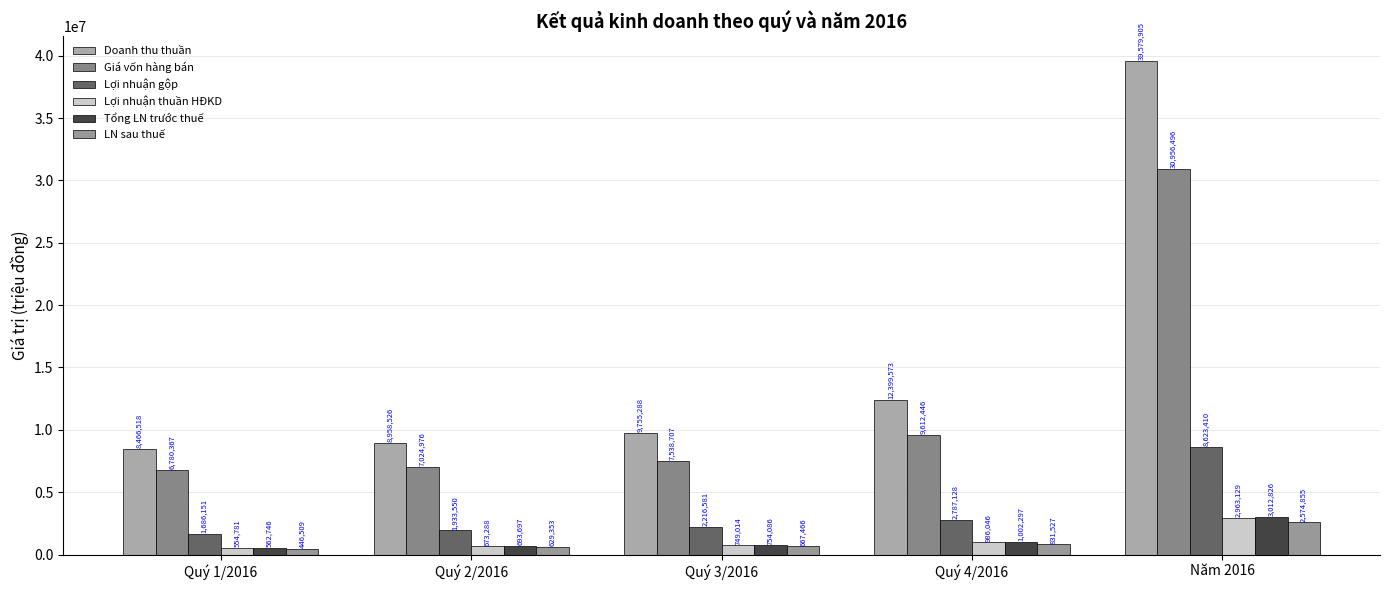

What is the total value across all series at Quý 3/2016?

21681142